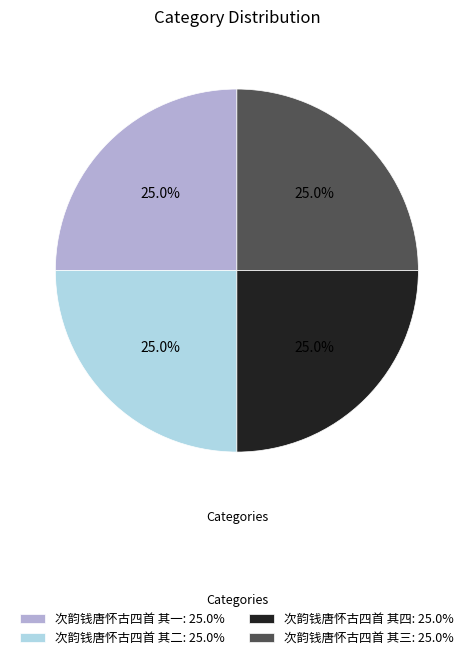

Does any single category account for the majority?

No